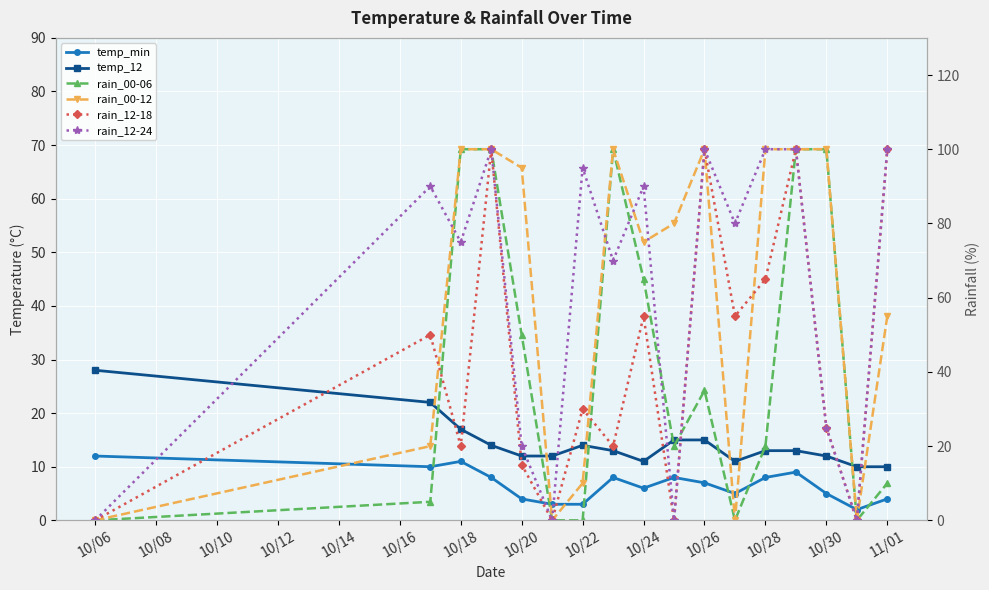

What is the difference between the highest and lowest values at 10/24?

80